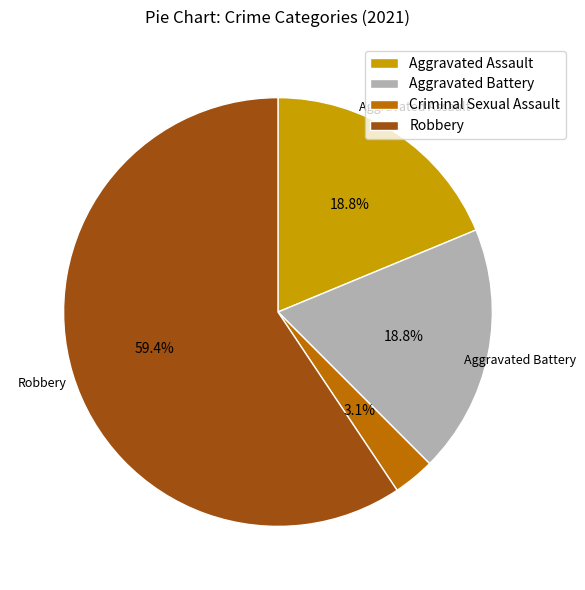

What percentage do Robbery and Aggravated Assault together represent?

78.1%